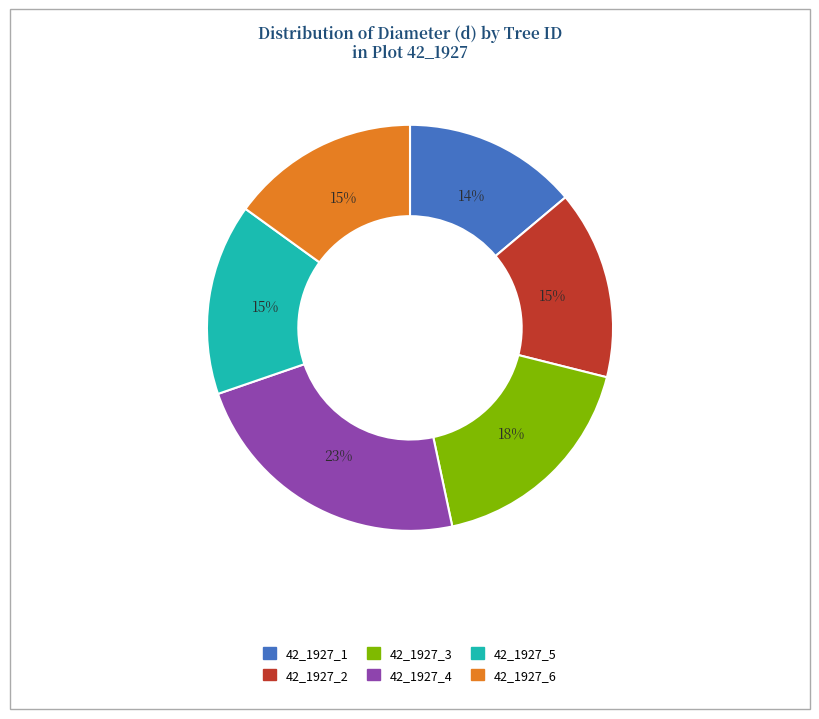

Is it true that 42_1927_5 is 25% of the pie?

False